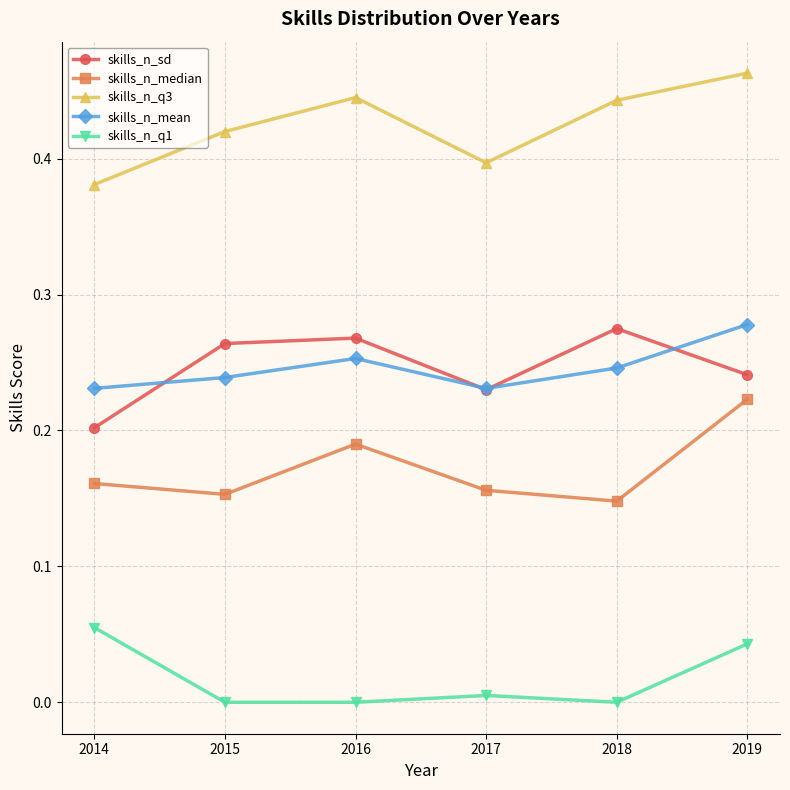

How many lines are shown in the chart?

5